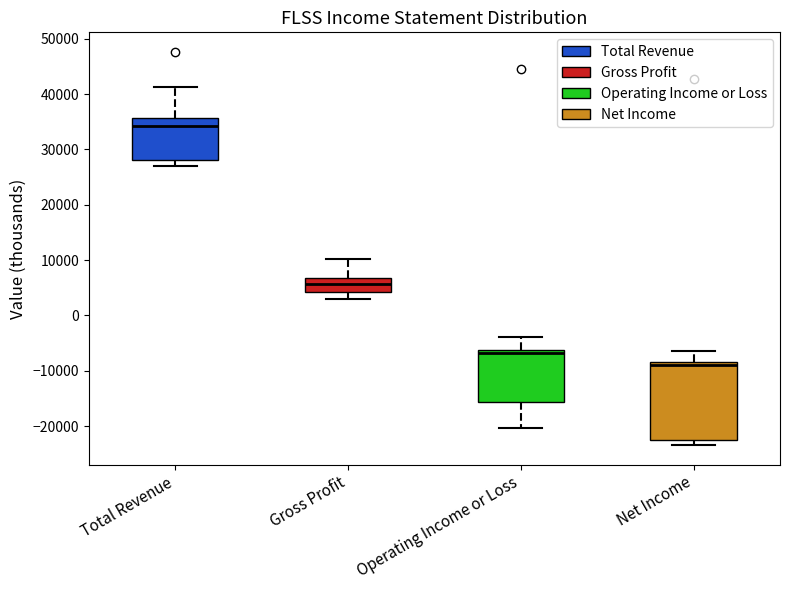

Which box has the lowest median line?

Net Income